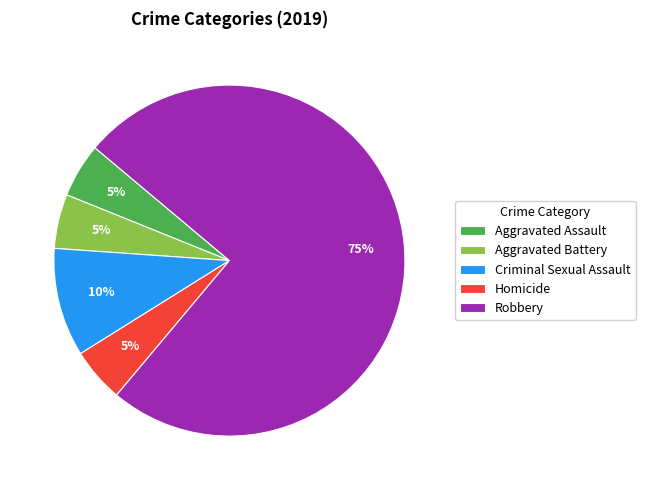

Does Robbery account for over 50% of the chart?

Yes